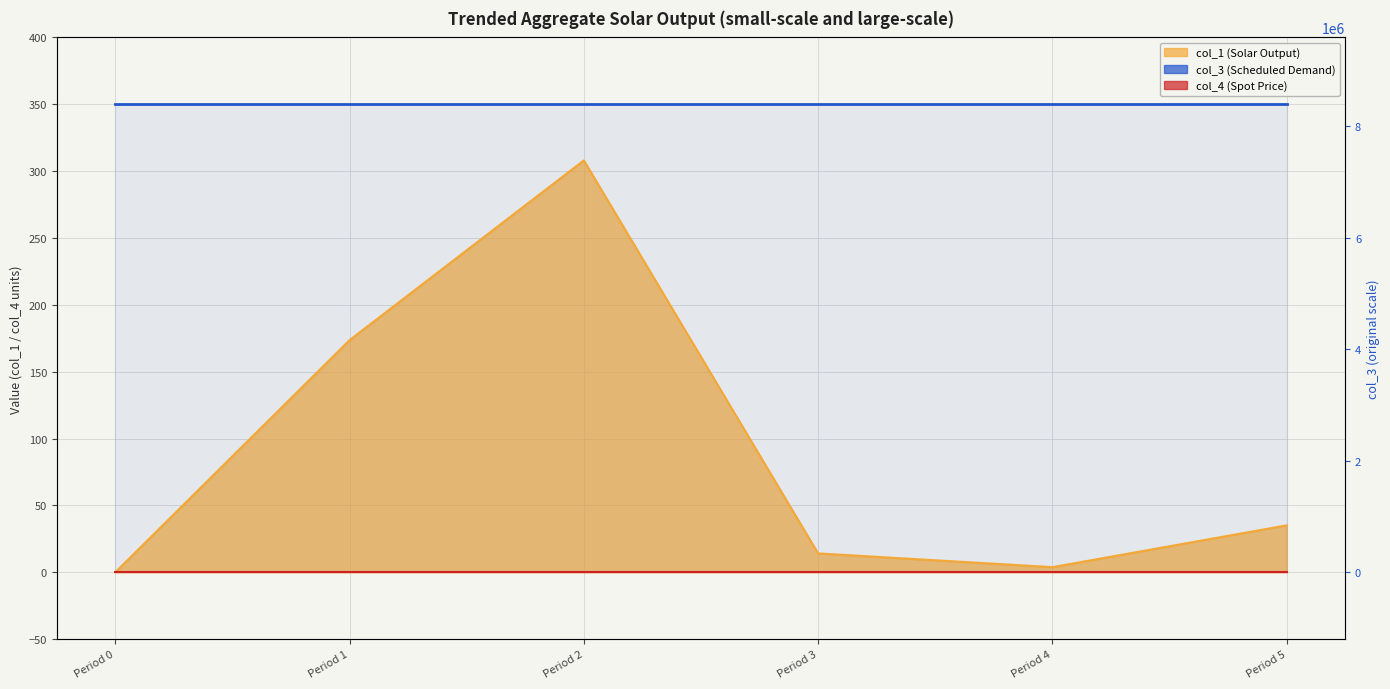

What is the total value across all series at Period 0?

350